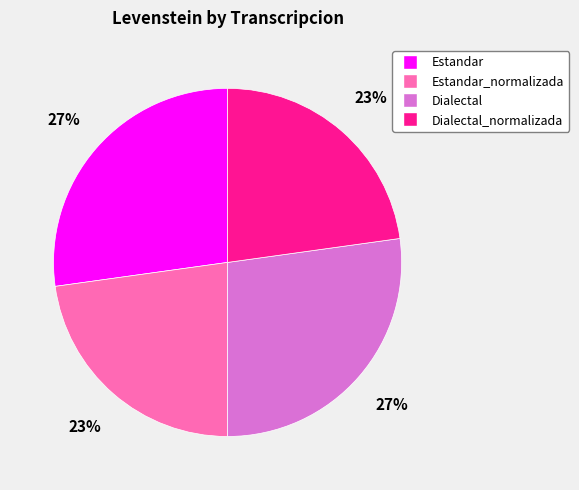

Is there a majority slice in this chart?

No